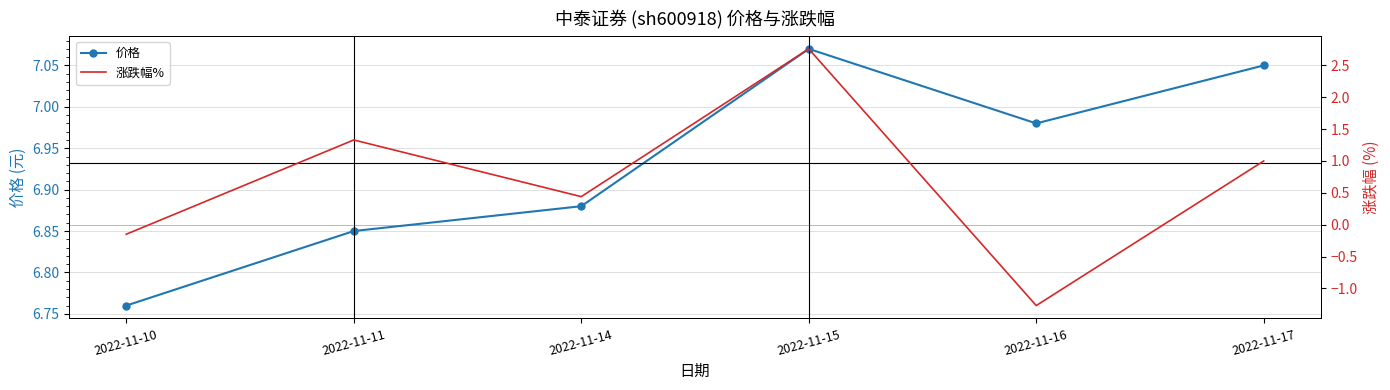

At which category does 涨跌幅% reach its first local peak?

2022-11-11